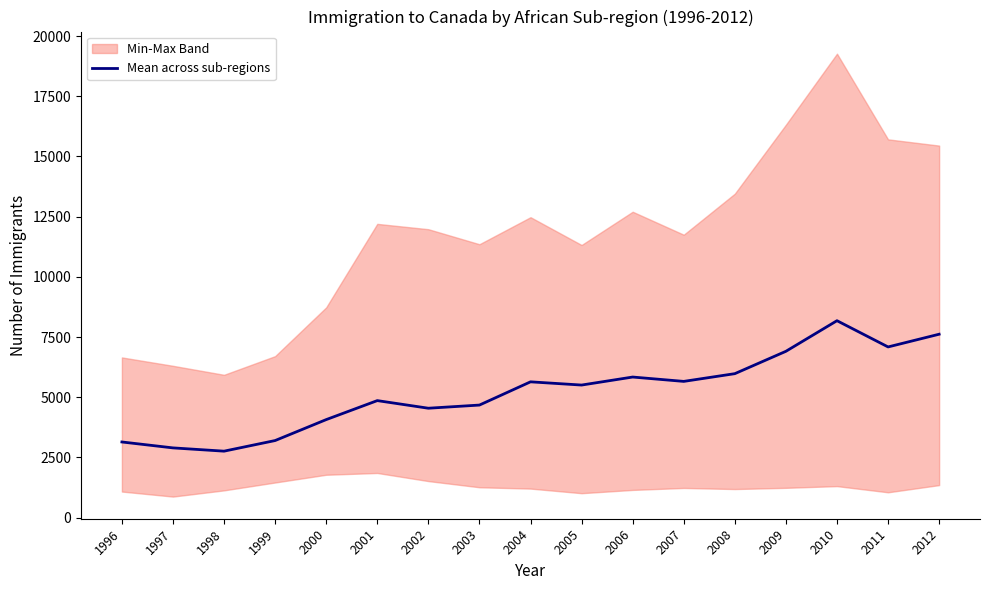

What is the difference between the second highest and second lowest values?

4722.4